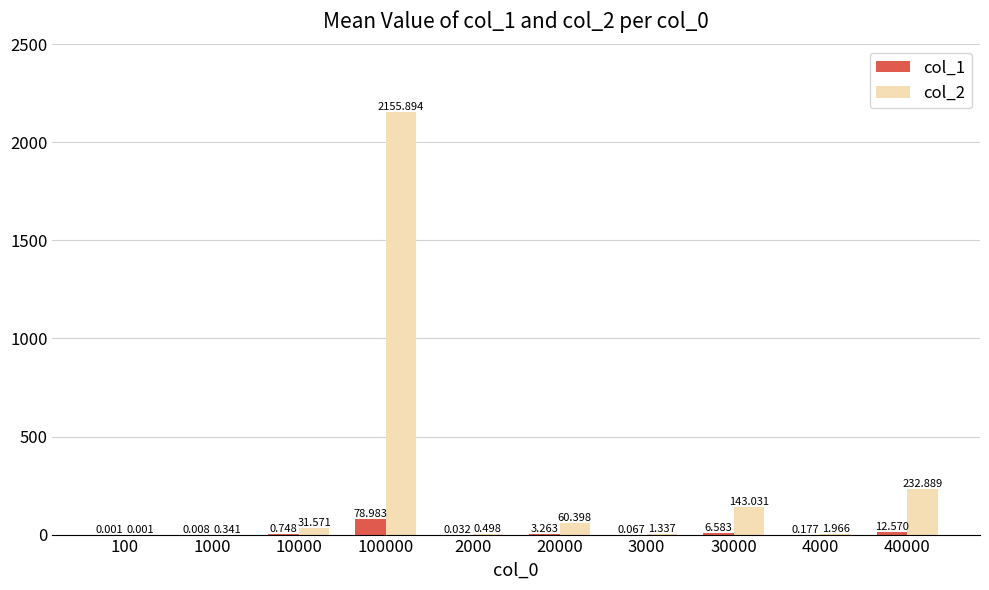

Is the value of col_1 at 100000 greater than the value of col_2 at 100?

Yes